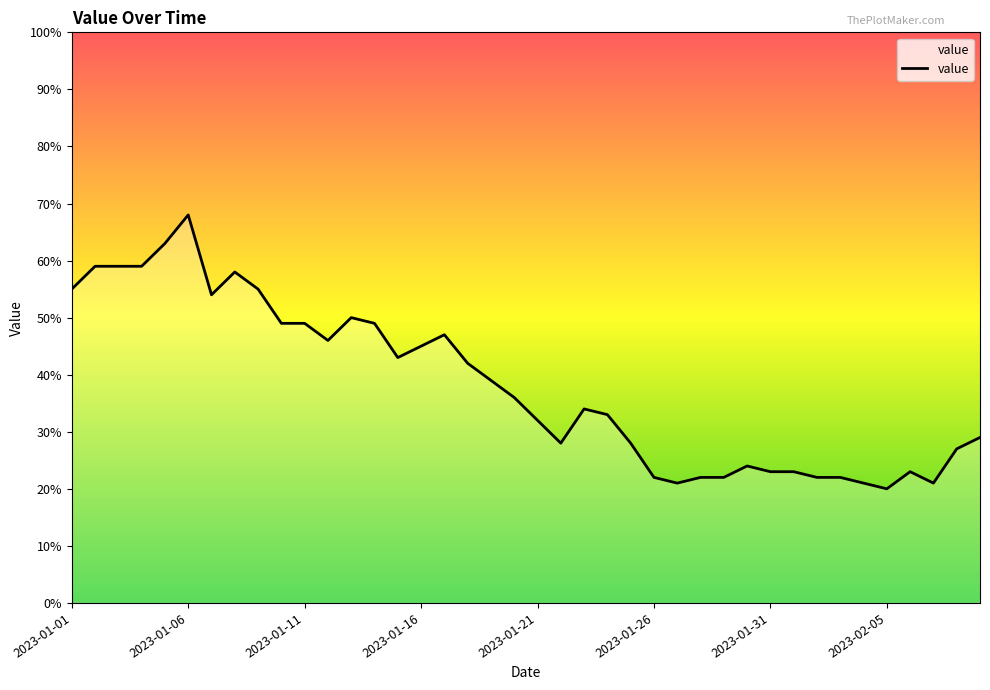

What is the smallest value displayed?

20